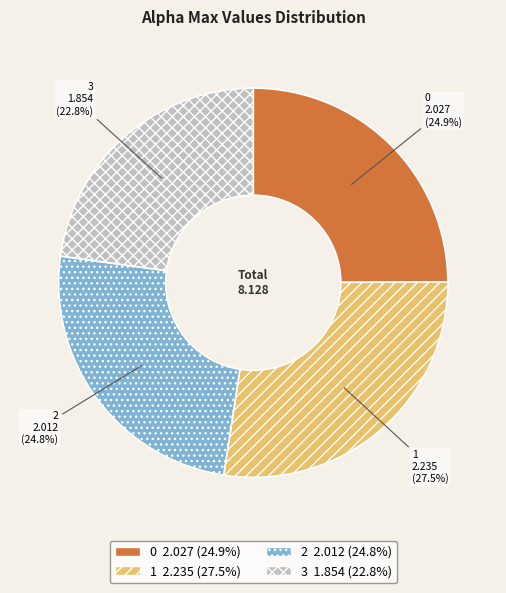

Which category has the smallest portion of the pie?

3